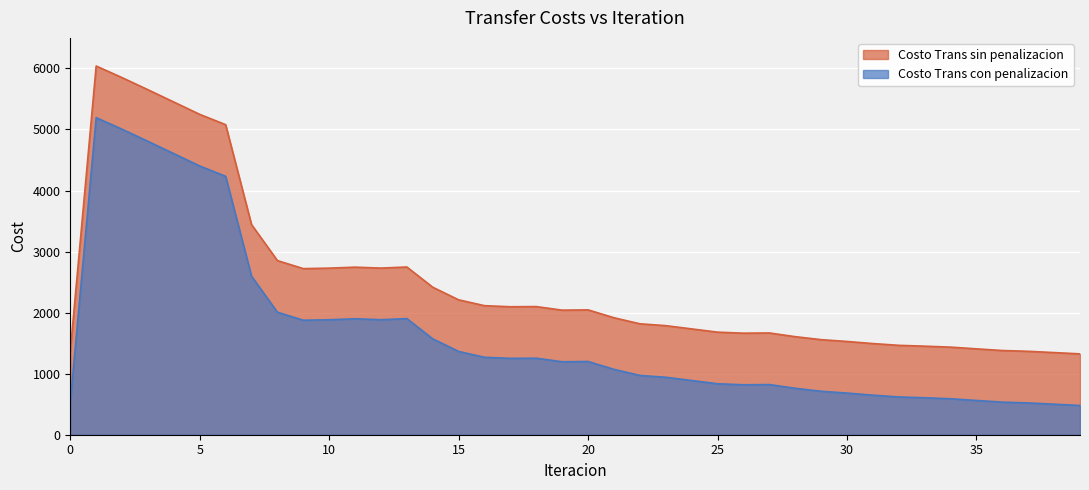

The value of Costo Trans sin penalizacion at 55 is 474.8. True or false?

False